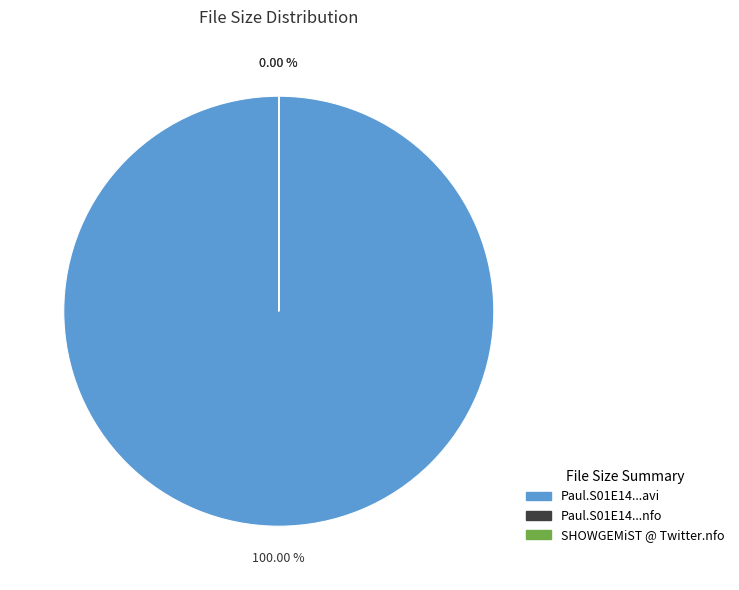

Count the number of slices in the pie.

3